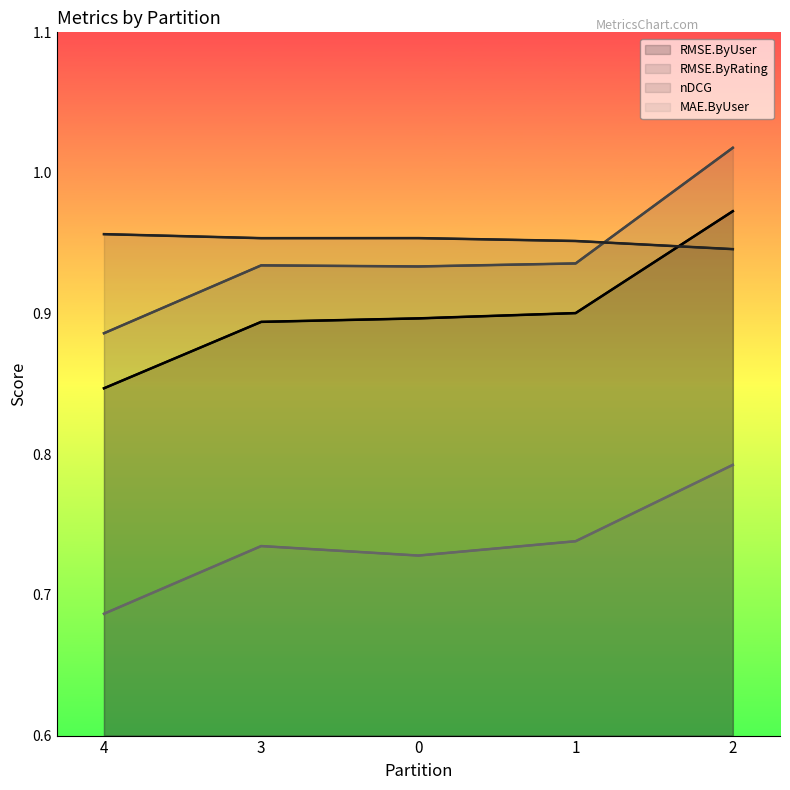

How many categories are shown in the chart?

5